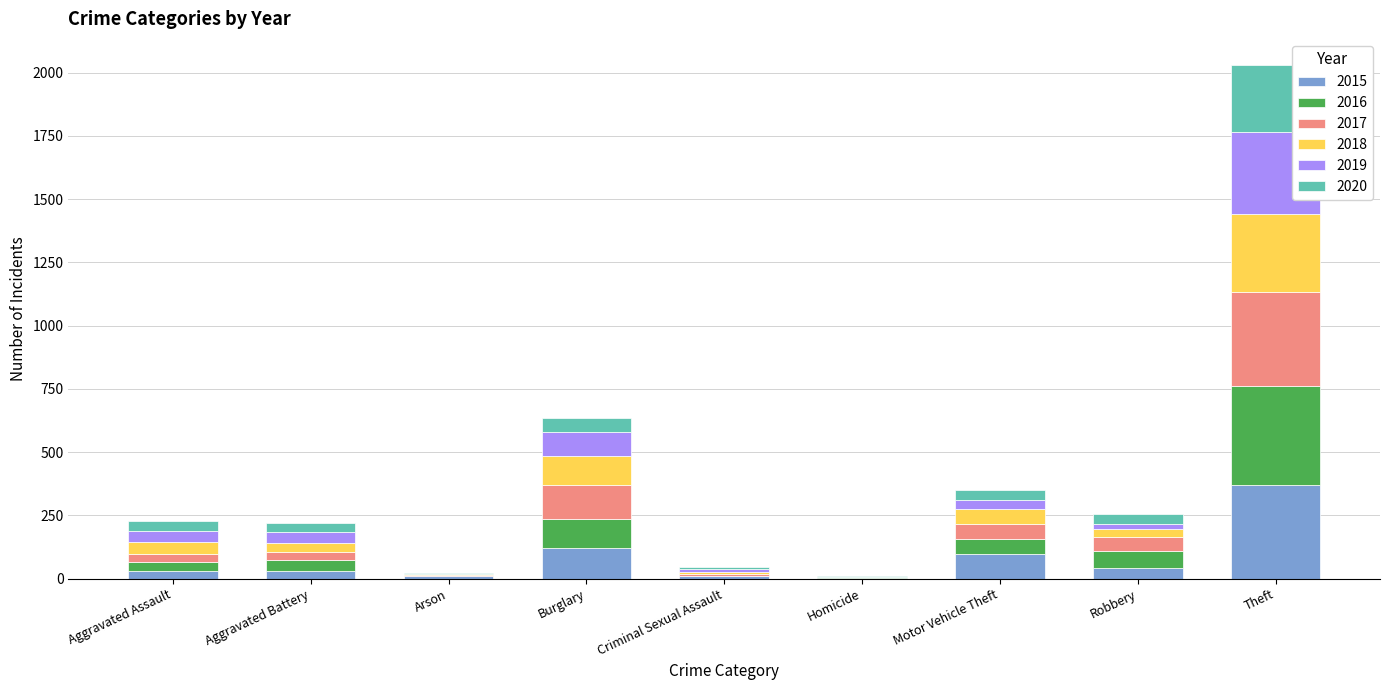

At which category is the sum across all series the highest?

Theft